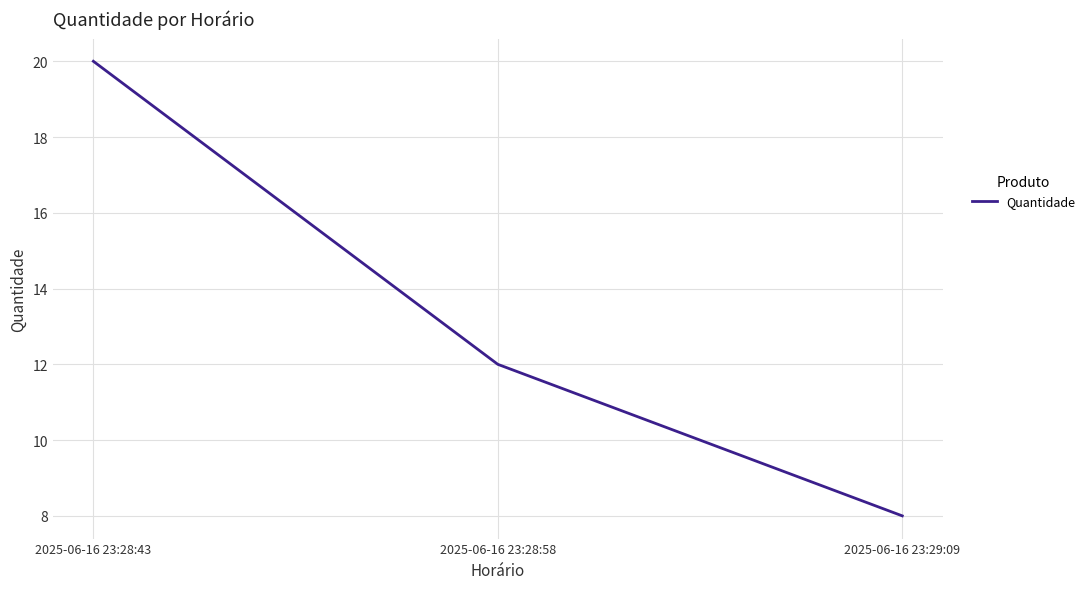

How many categories are shown in the chart?

3